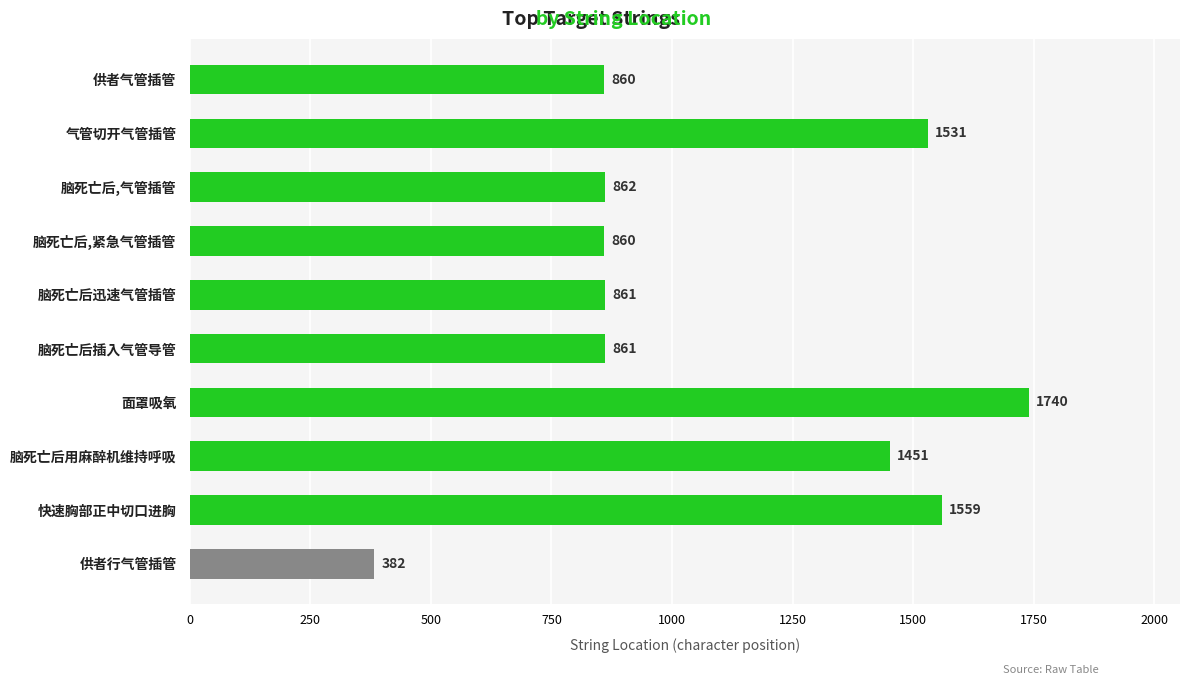

What is the sum of all values?

10967